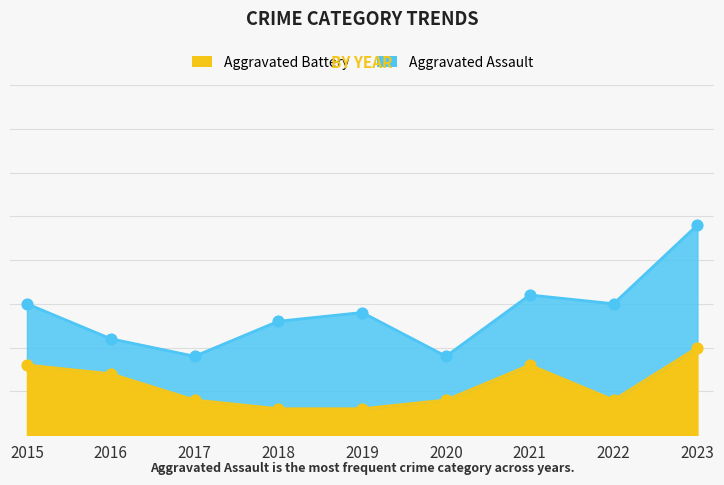

At which category is the sum across all series the highest?

2023